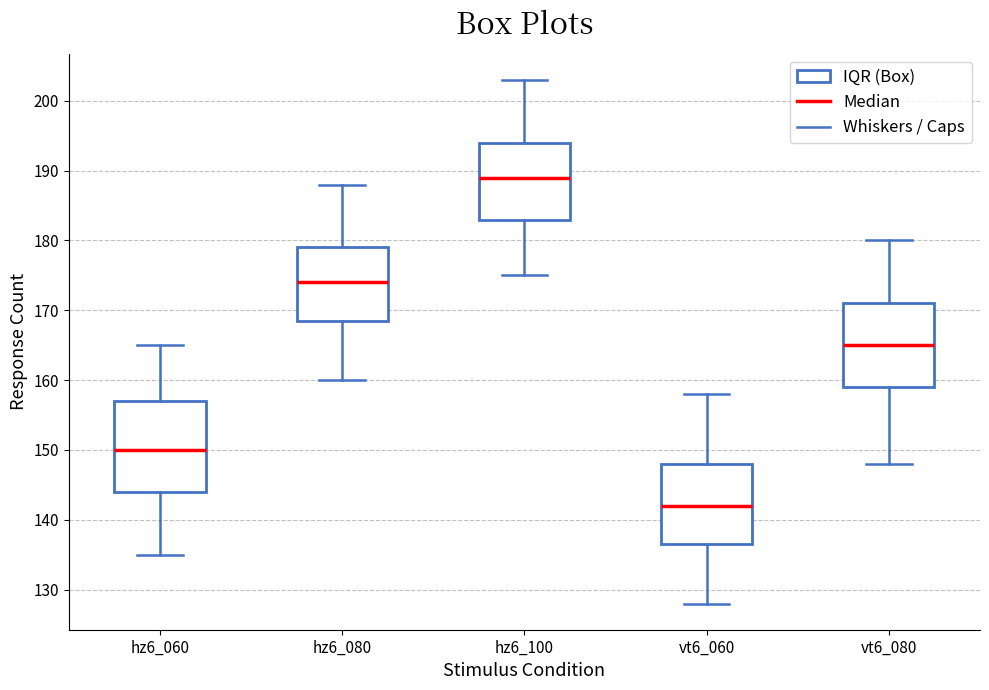

Which box is the tallest, from its lower edge to its upper edge?

hz6_060